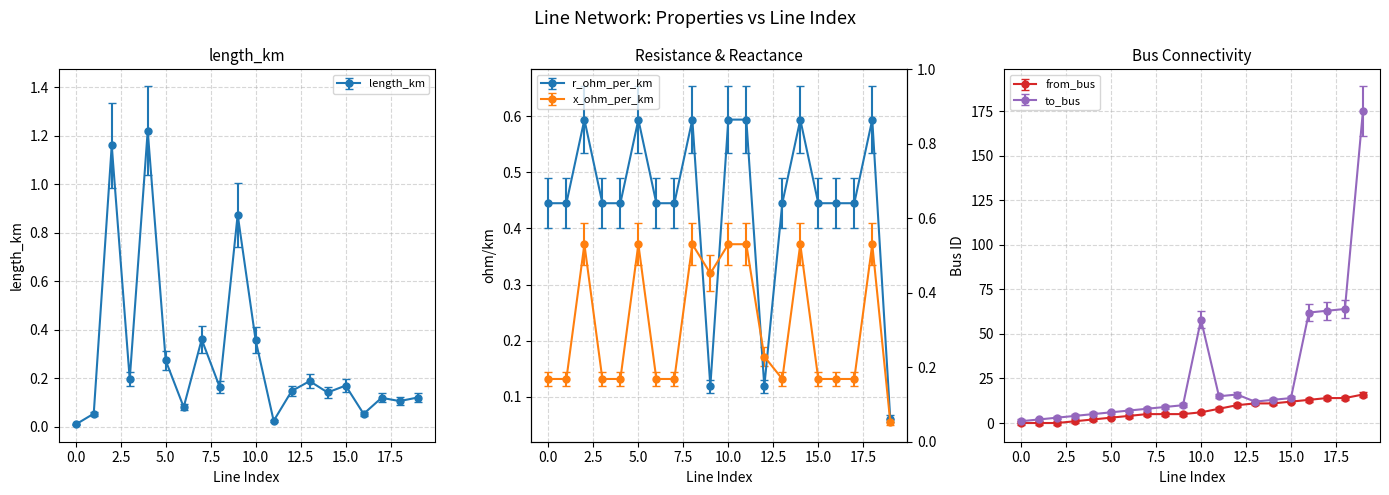

Rank the series at 3 from highest to lowest value.

to_bus, from_bus, r_ohm_per_km, length_km, x_ohm_per_km